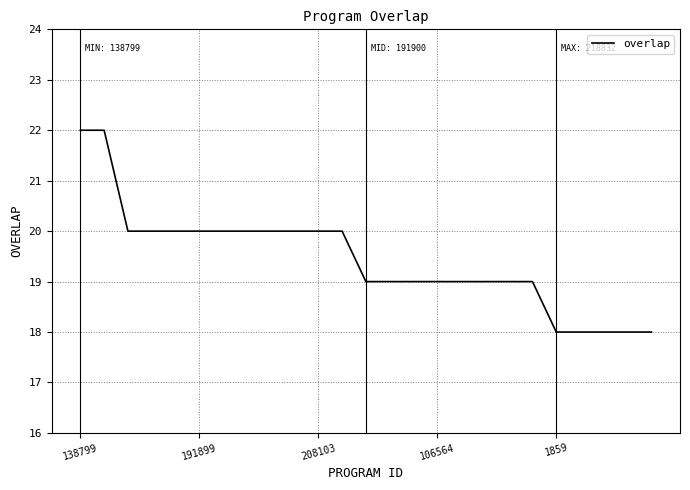

What is the difference between the maximum and minimum values?

4